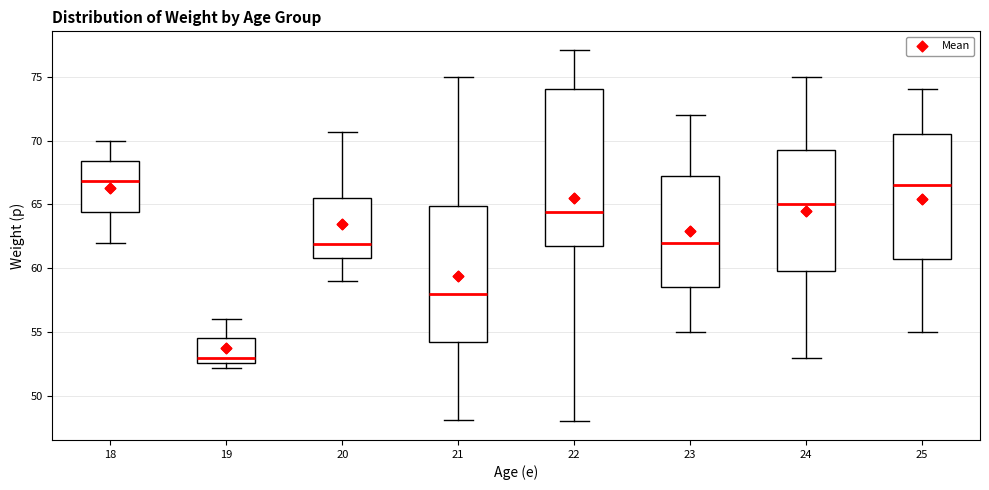

Where does the lower whisker of the box at x = 21 end on the y-axis? The values are not printed on the chart, so give them approximately, as read against the axis.

48.0